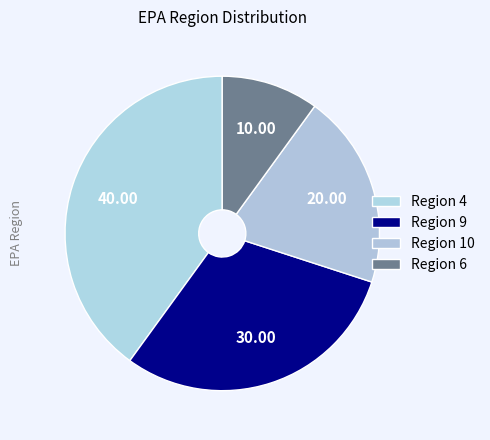

How many slices are in this pie chart?

4